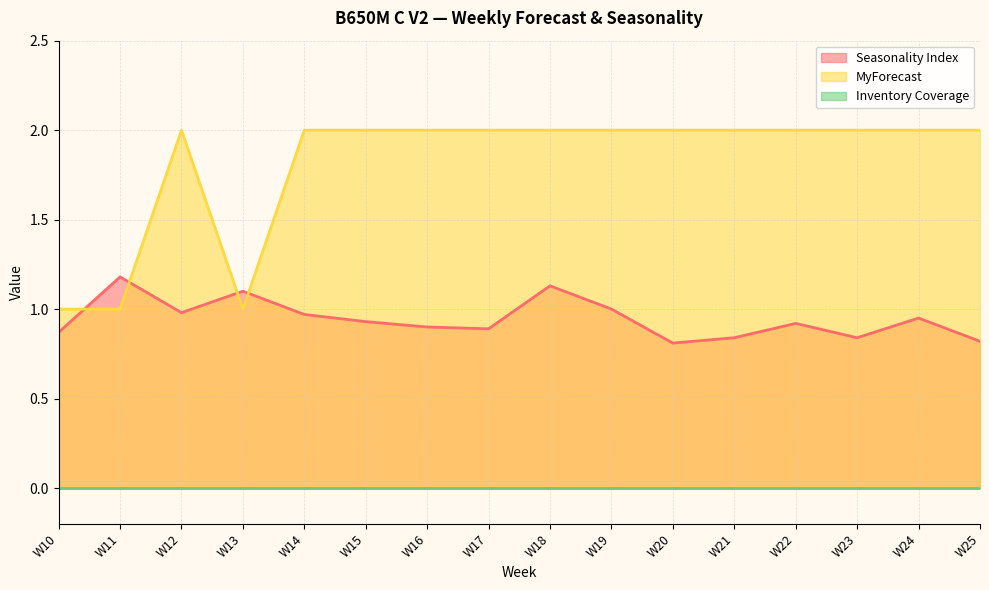

At which label is Seasonality Index closest to 0?

W20